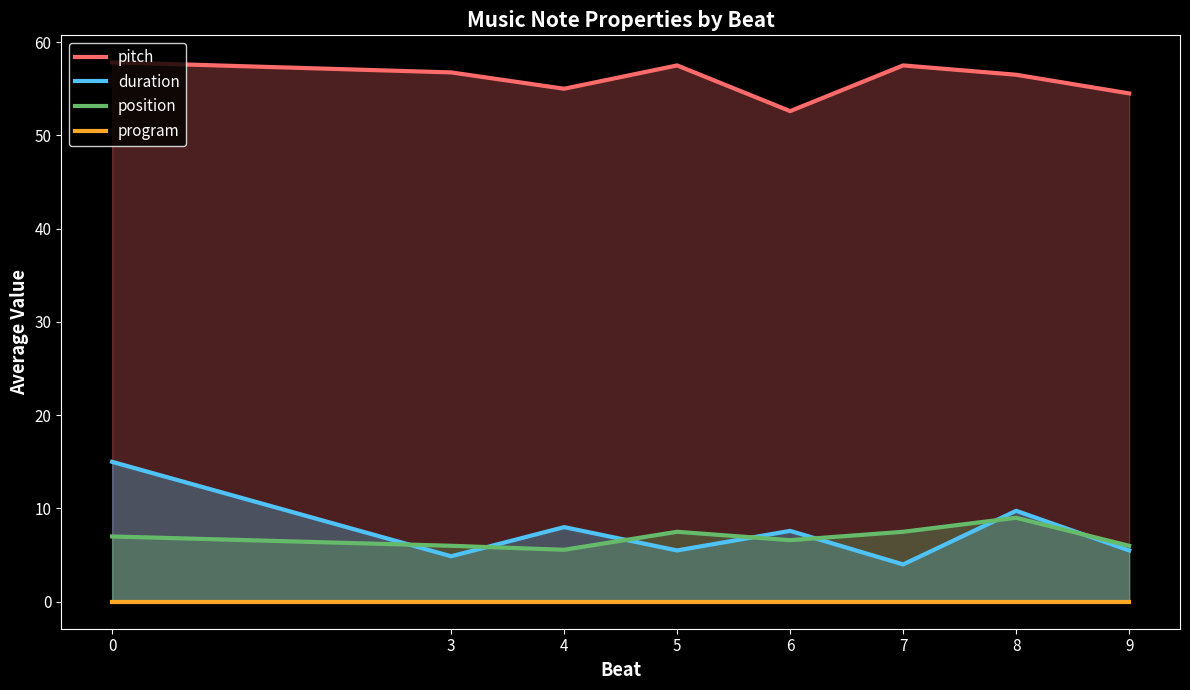

Which series has the widest spread of values?

duration